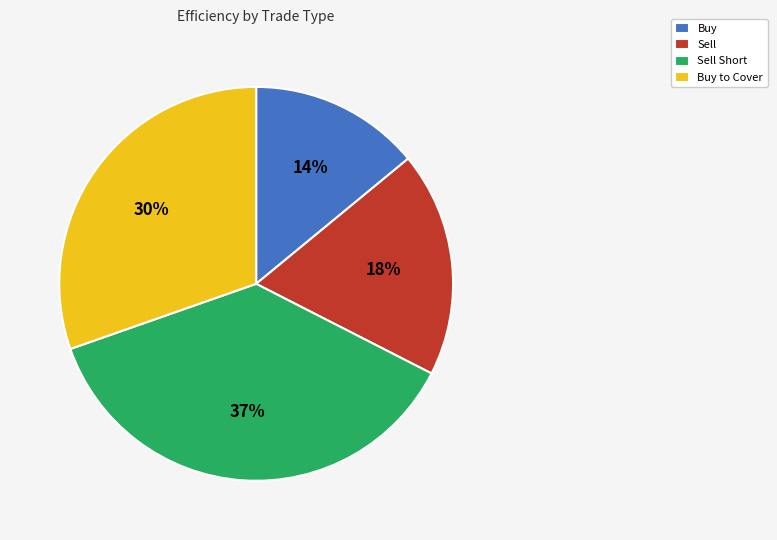

Which category has the smallest portion of the pie?

Buy